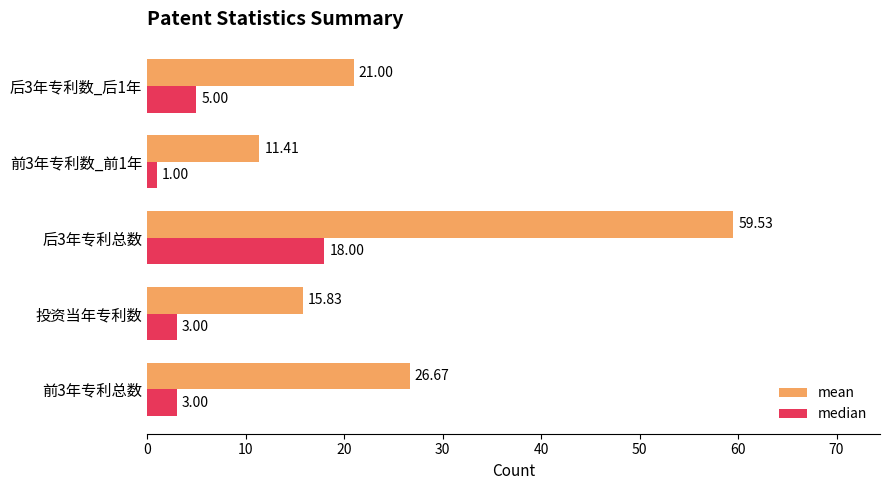

What is the difference between the maximum and minimum values in the median series?

17.0